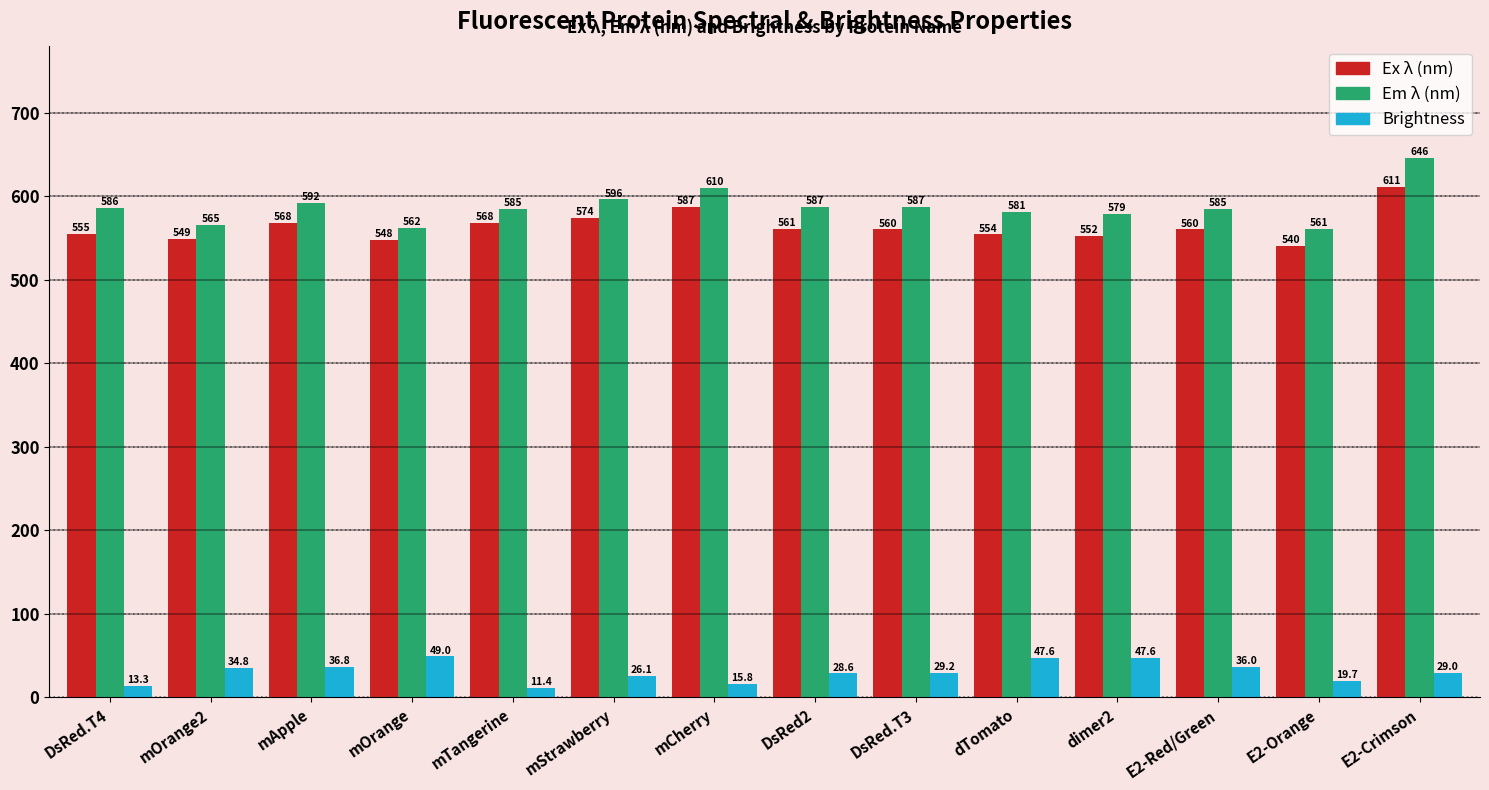

At which category does the chart reach its peak across all series?

E2-Crimson